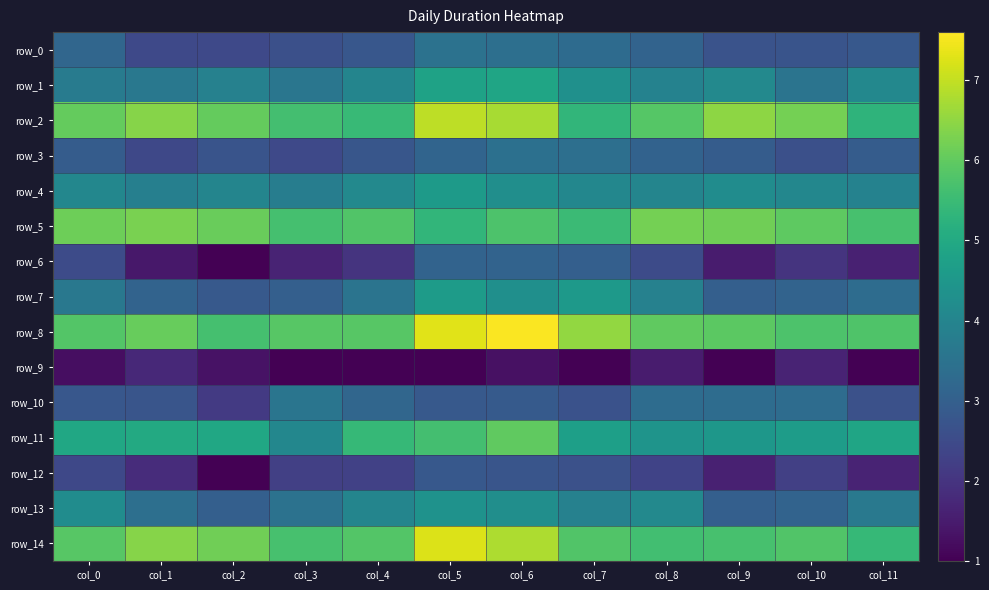

Between col_1 and col_8, which is larger?

col_8